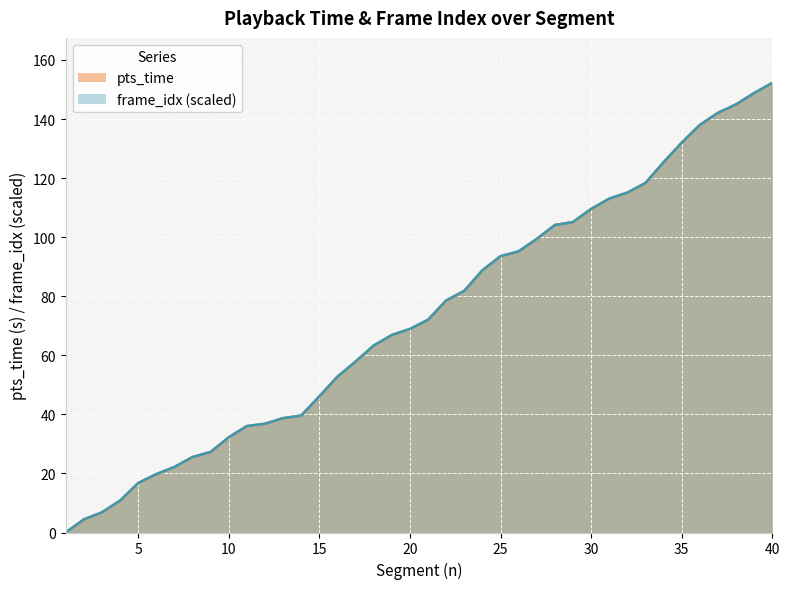

True or false: pts_time and frame_idx cross at least once.

True